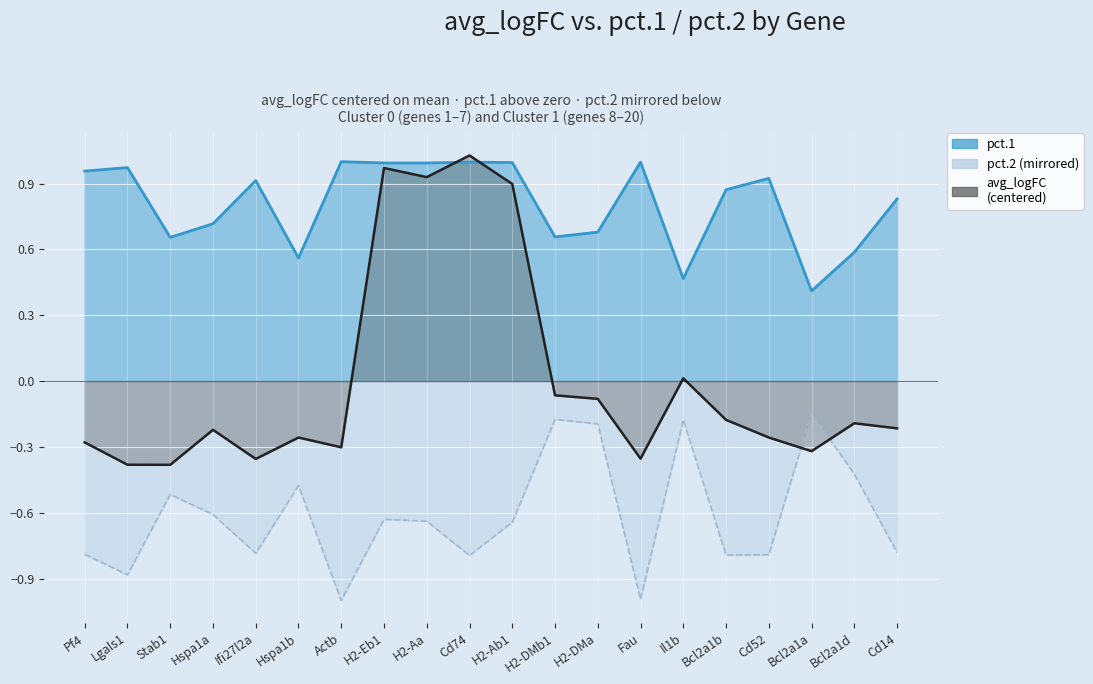

The chart shows a value of -0.4 at Ifi27l2a. True or false?

True